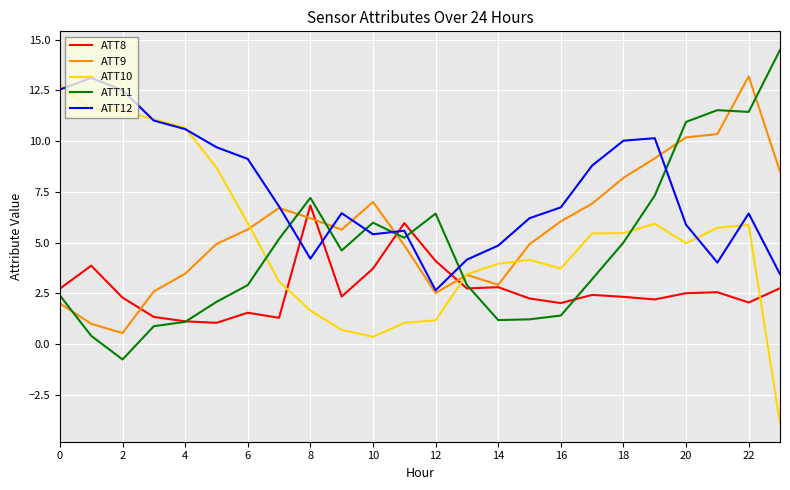

What is the smallest value displayed?

-3.9